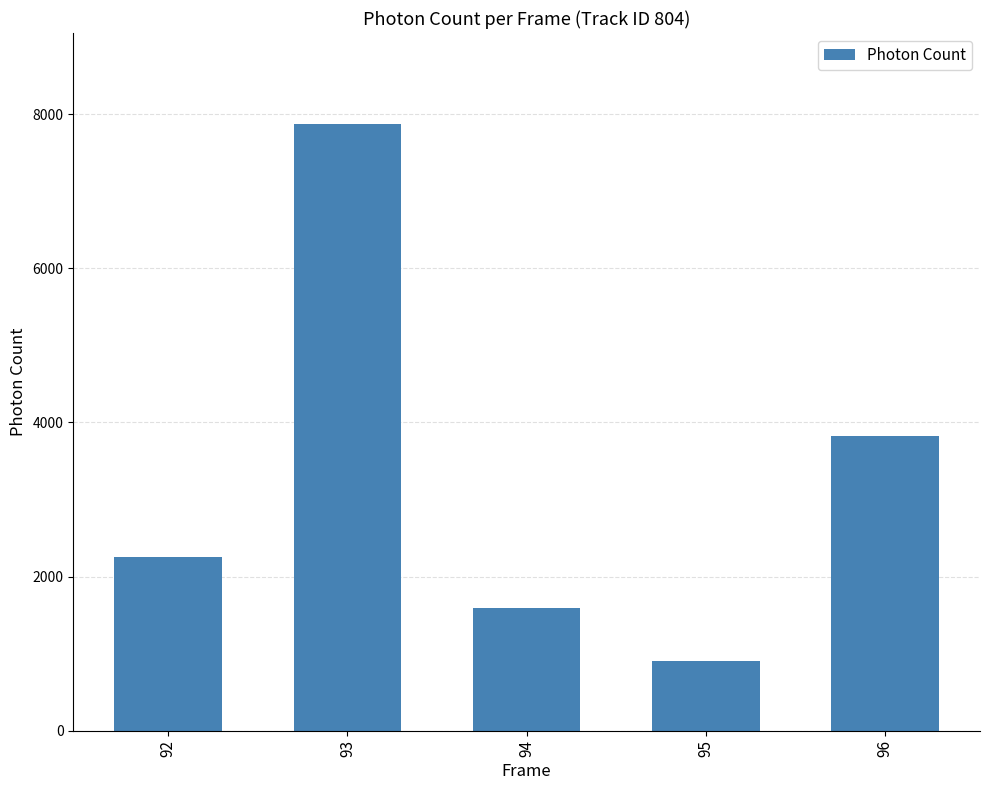

Which category has the lowest value across all series?

95